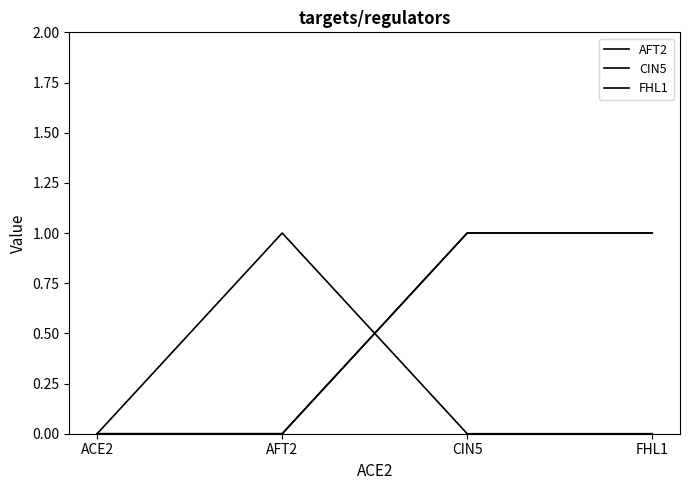

Between ACE2 and AFT2, which is larger?

AFT2